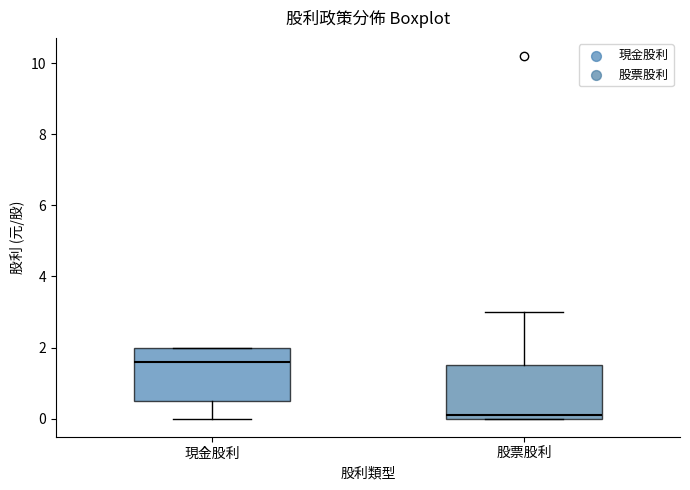

Reading left to right, transcribe this box plot: for each box, give where its median line is, the range the box spans, and where its two whiskers end, as read against the y-axis. The values are not printed on the chart, so give them approximately, as read against the axis.

現金股利: median 1.6, box 0.6 to 2.0, whiskers 0.0 to 2.0
股票股利: median 0.2, box 0.0 to 1.6, whiskers 0.0 to 3.0